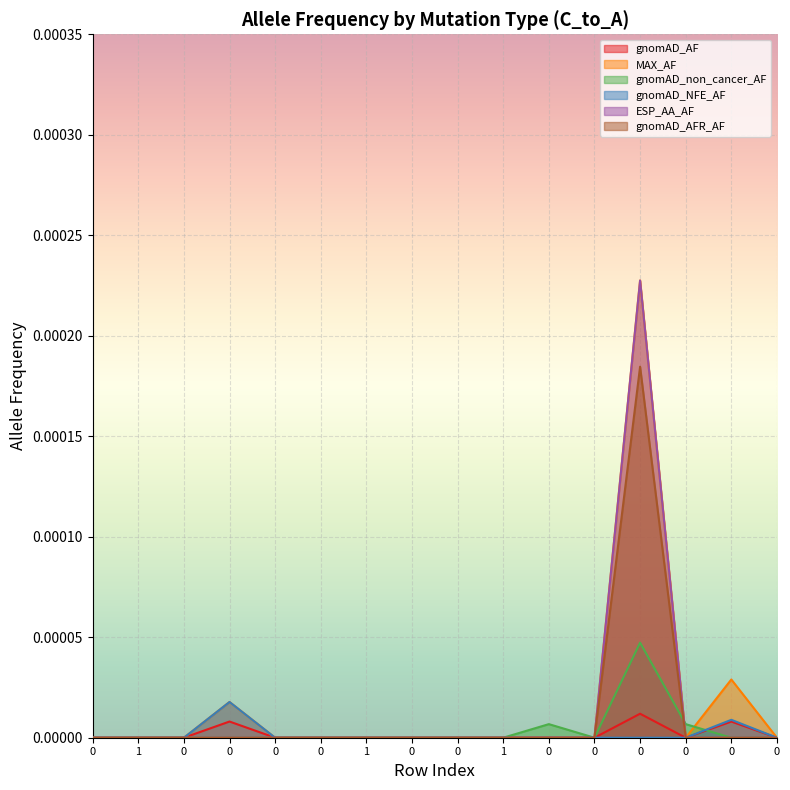

How many gnomAD_AFR_AF values are between 0 and 1?

16